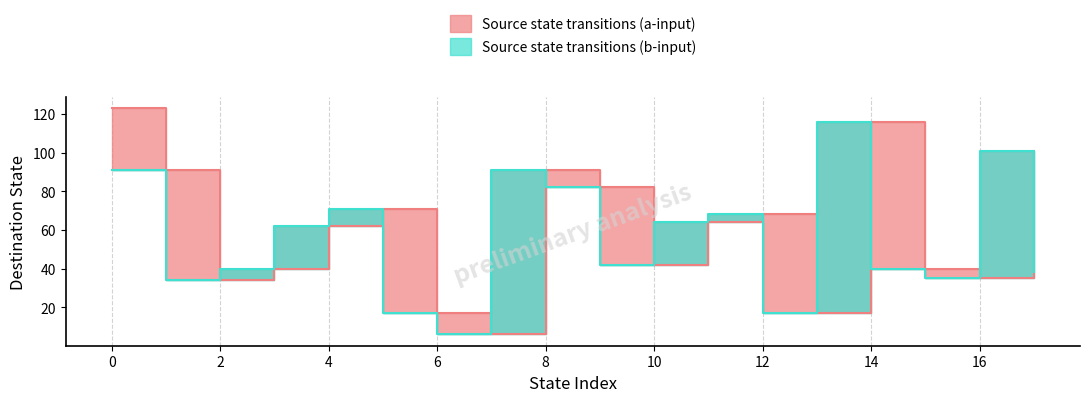

Between which two adjacent categories do destination_state_a and destination_state_b first intersect?

1 and 2